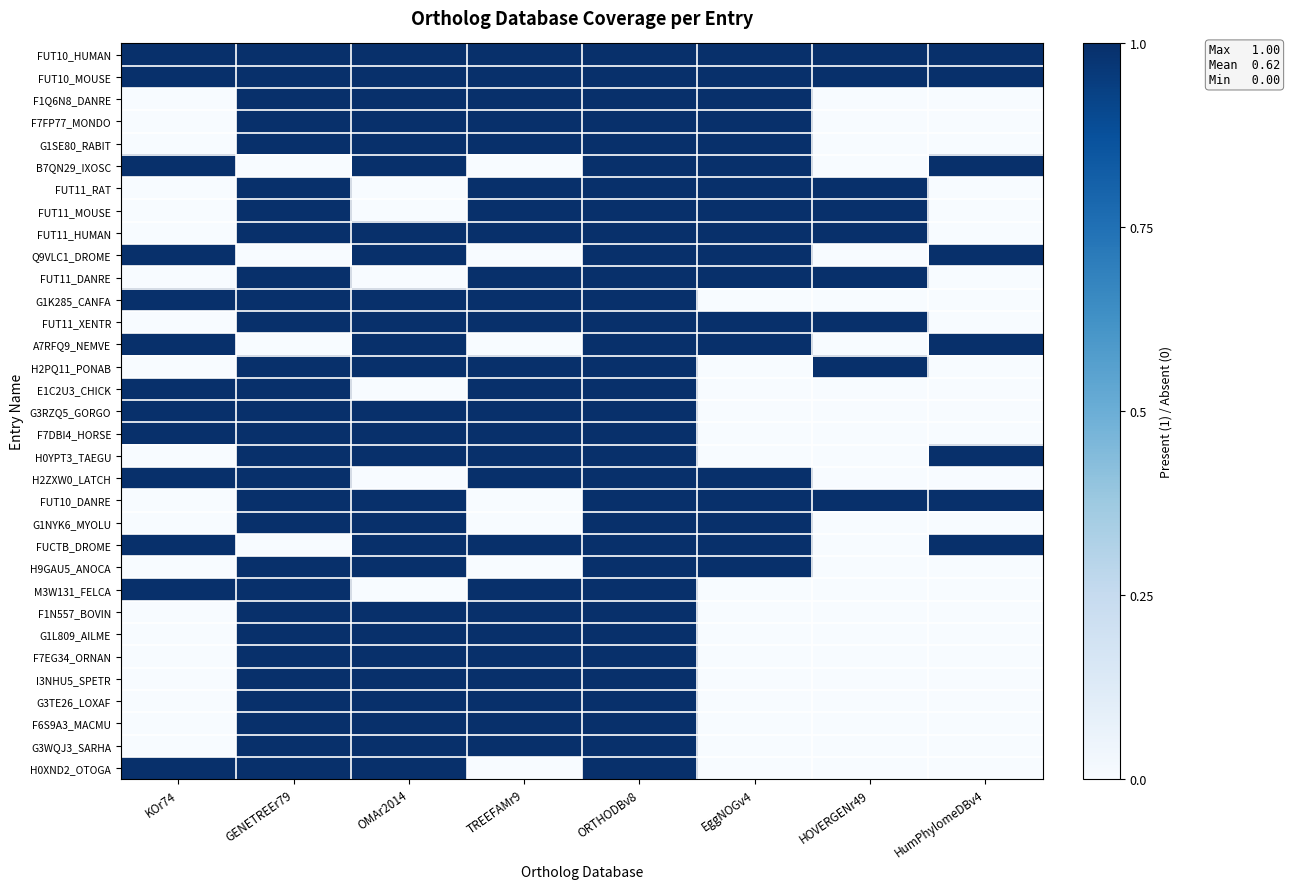

Which series changed the most between KOr74 and TREEFAMr9?

F1Q6N8_DANRE